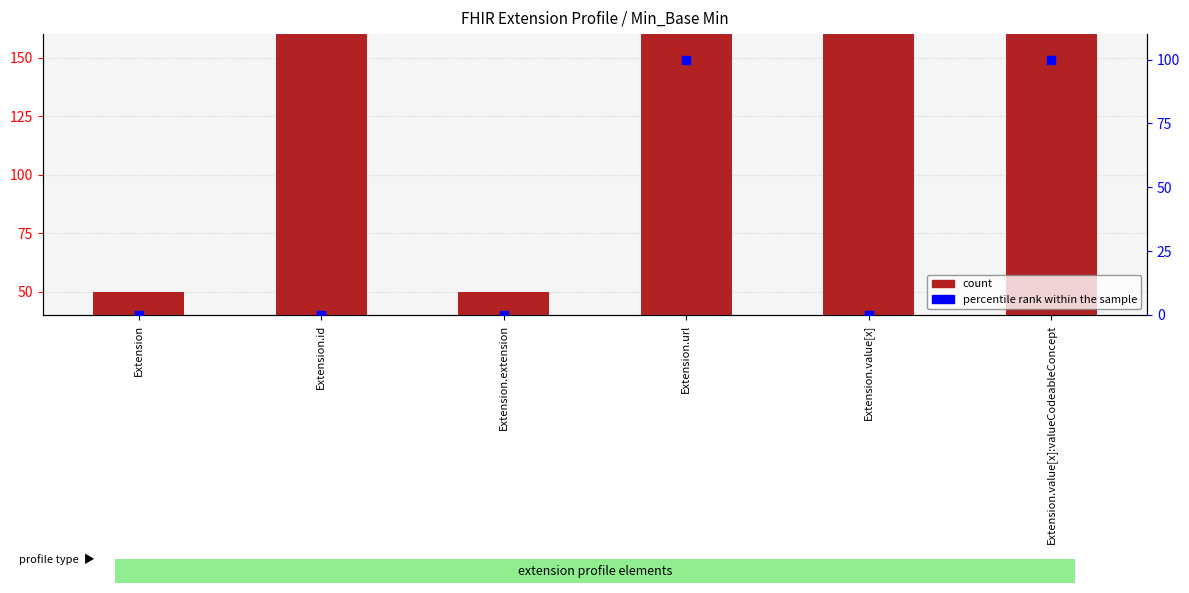

At how many categories does at least one series exceed 104?

4